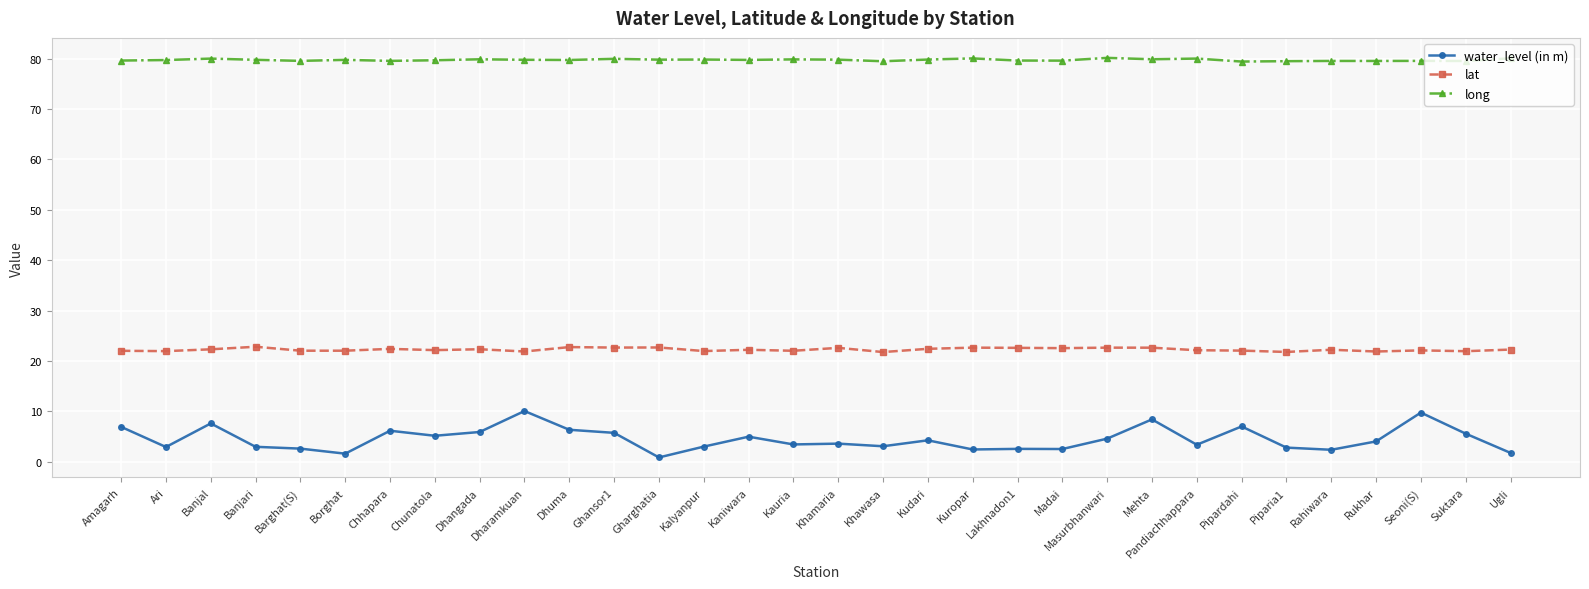

What is the approximate value of lat at Pipardahi?

22.1